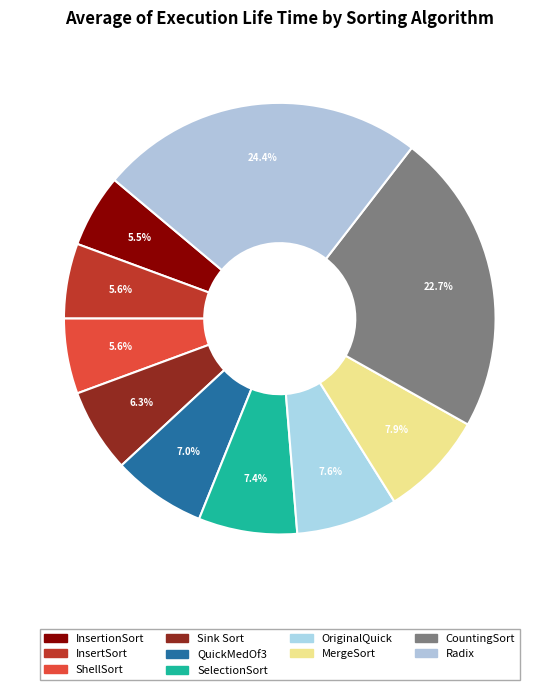

What is the smallest slice in the pie chart?

InsertionSort